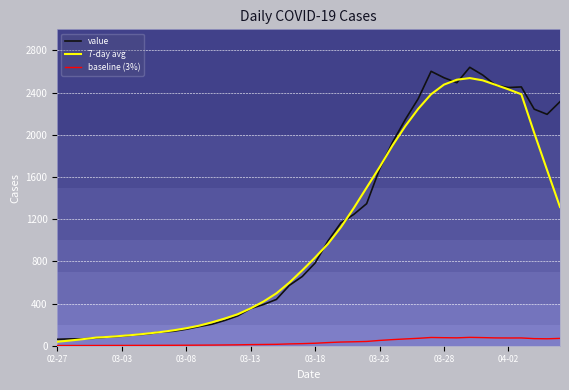

What is the minimum value for value?

61.0